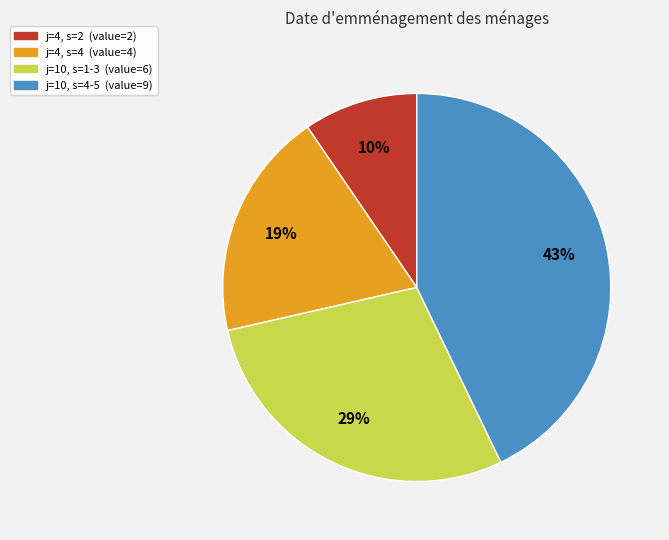

Count the number of slices in the pie.

4